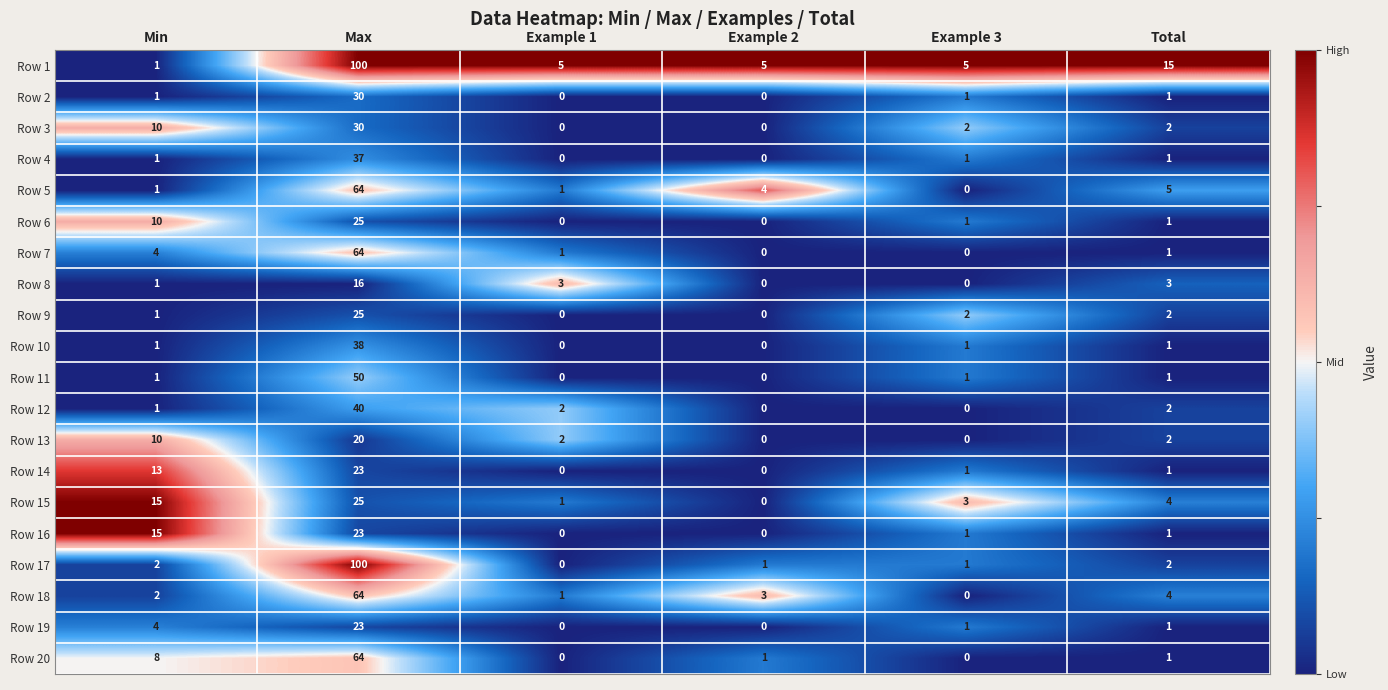

What is the difference between the Row 20 values at Min and Example 1?

8